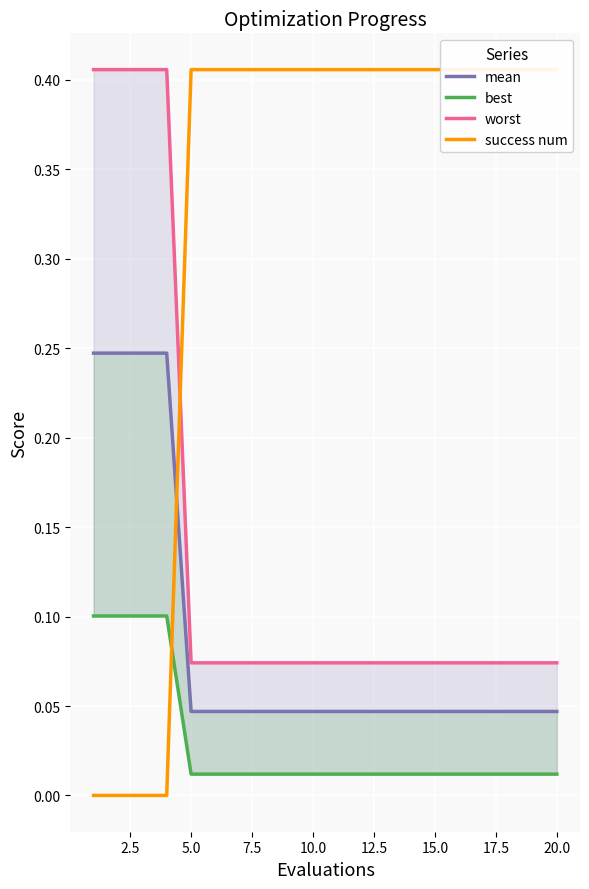

What is the sum of all worst values?

2.8